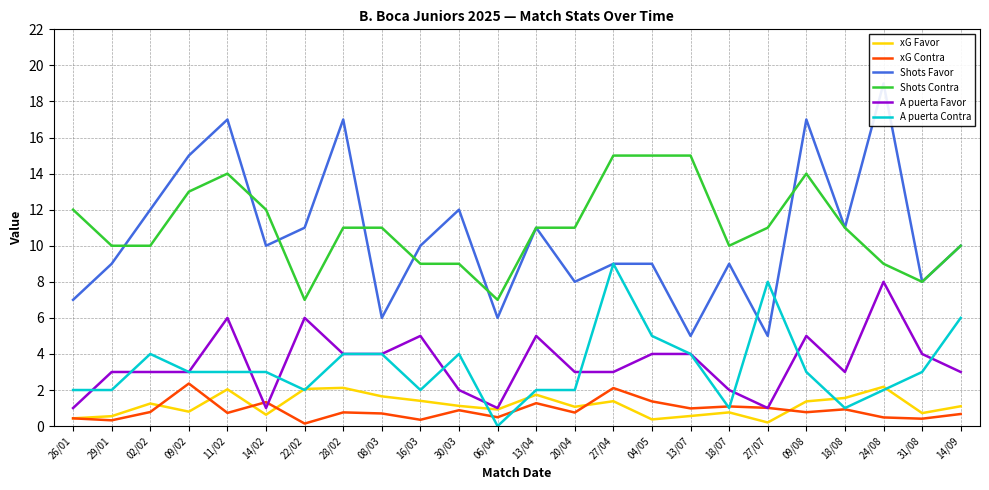

What is the difference between the maximum and minimum values in the Shots Contra series?

8.0